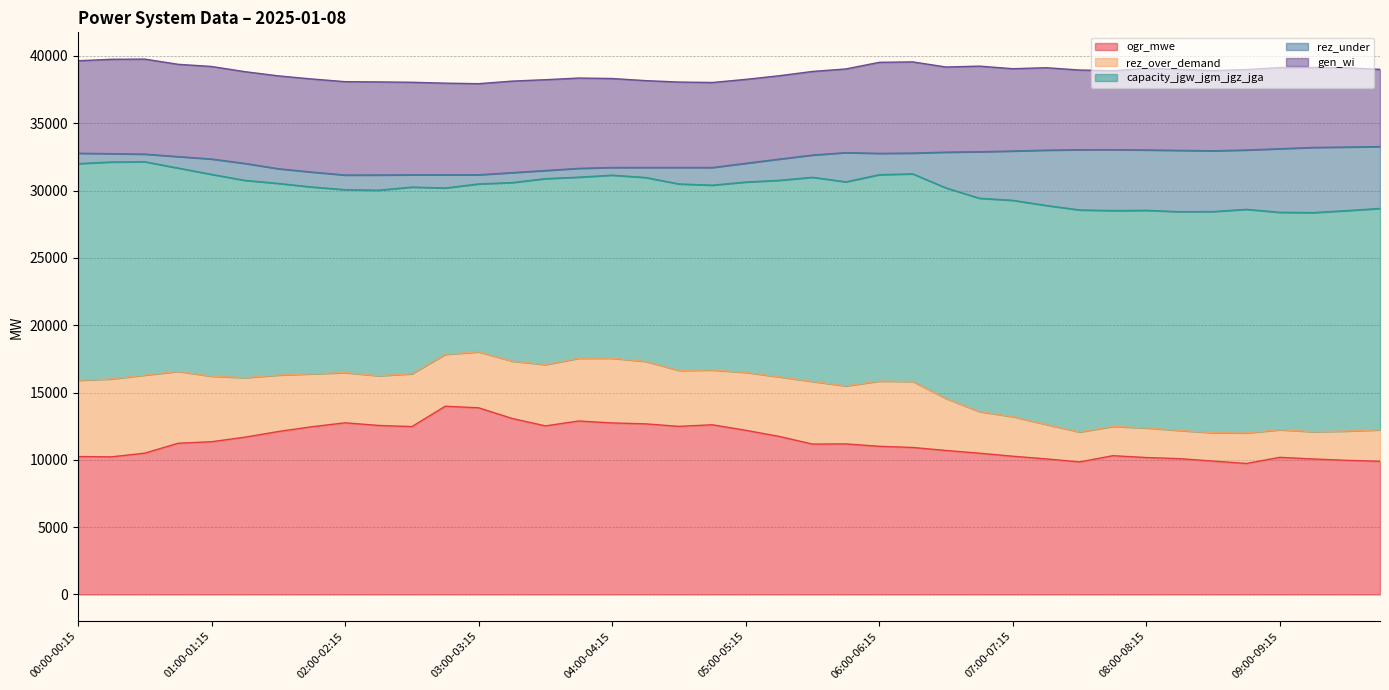

At which label does ogr_mwe first exceed 11183?

00:45-01:00